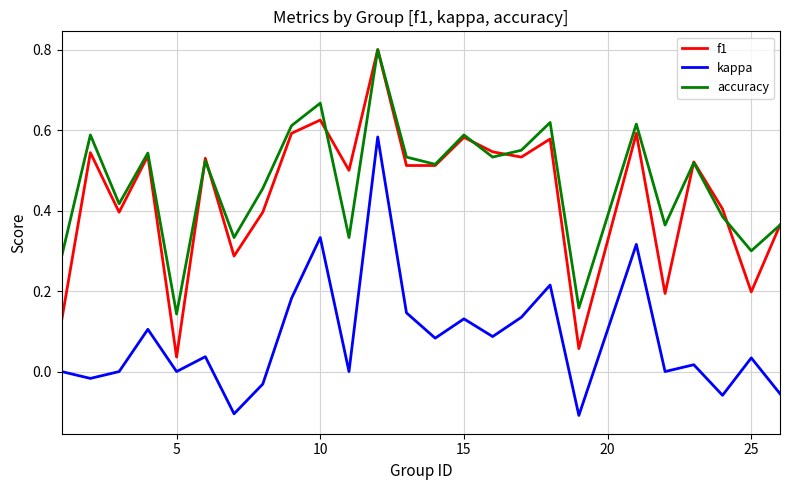

Which series has the largest total across all categories?

accuracy